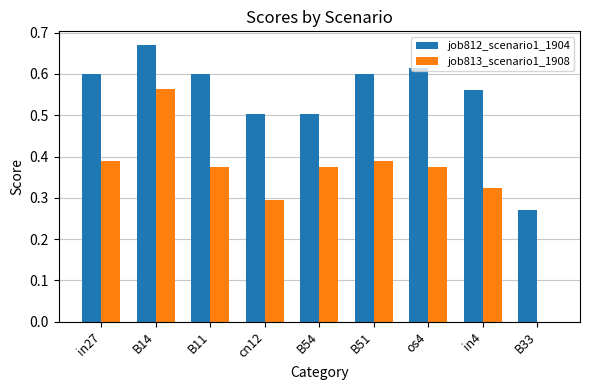

Does the chart contain stacked bars?

No